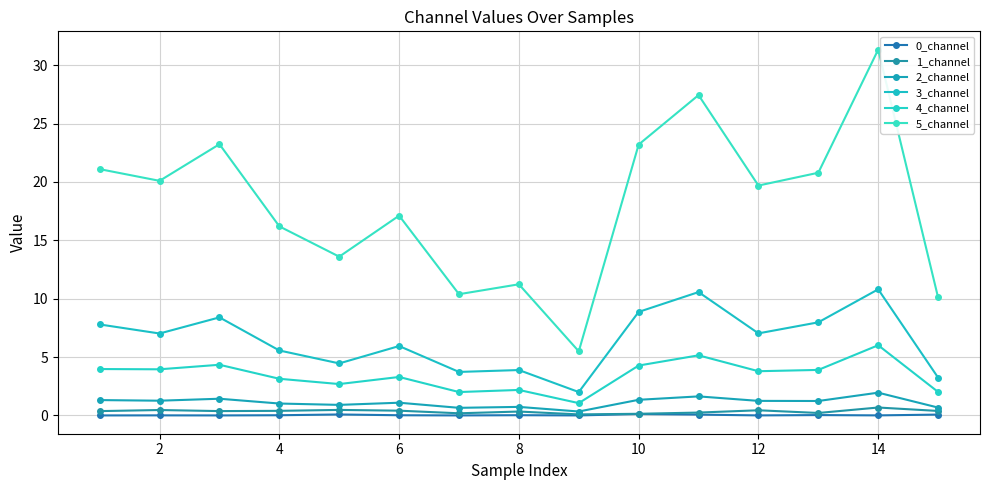

How many categories are shown in the chart?

15